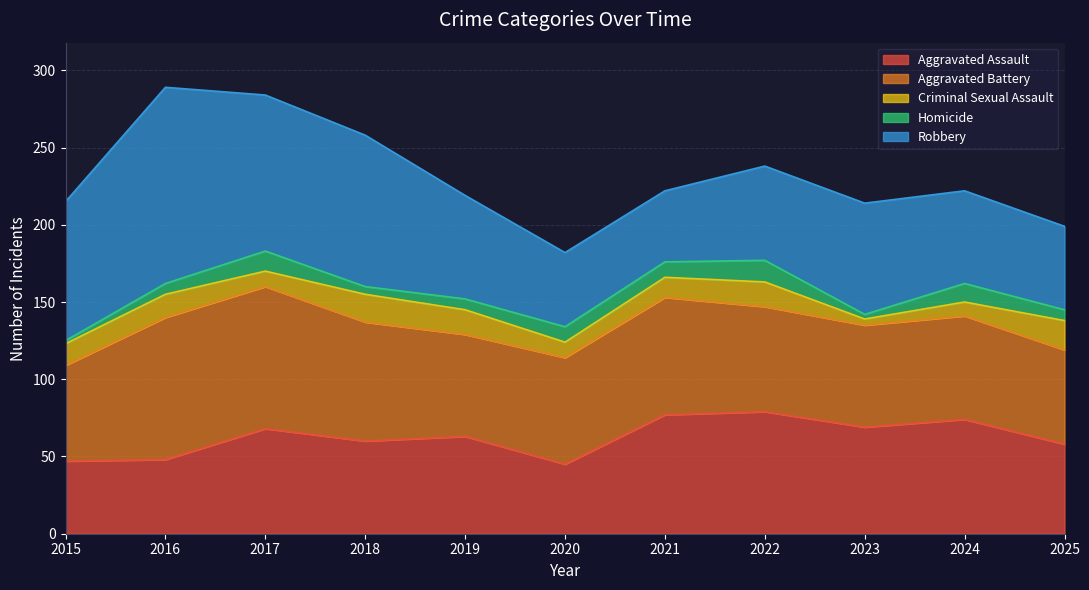

True or false: Homicide and Robbery intersect in this chart.

False